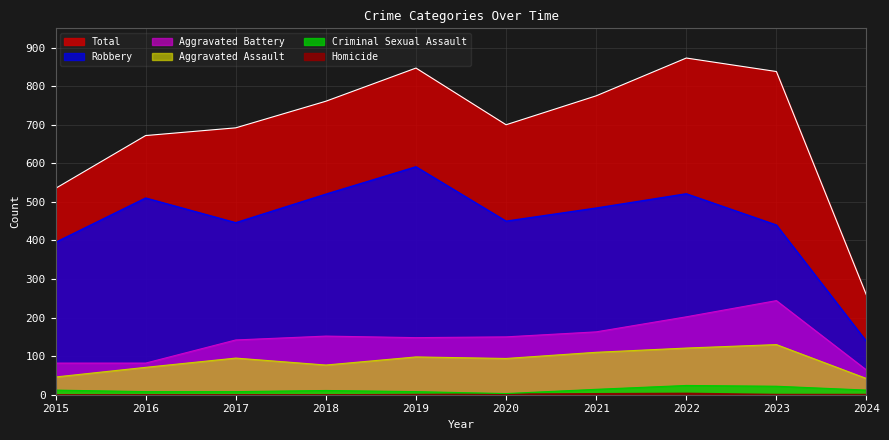

How many data points does each series have?

10